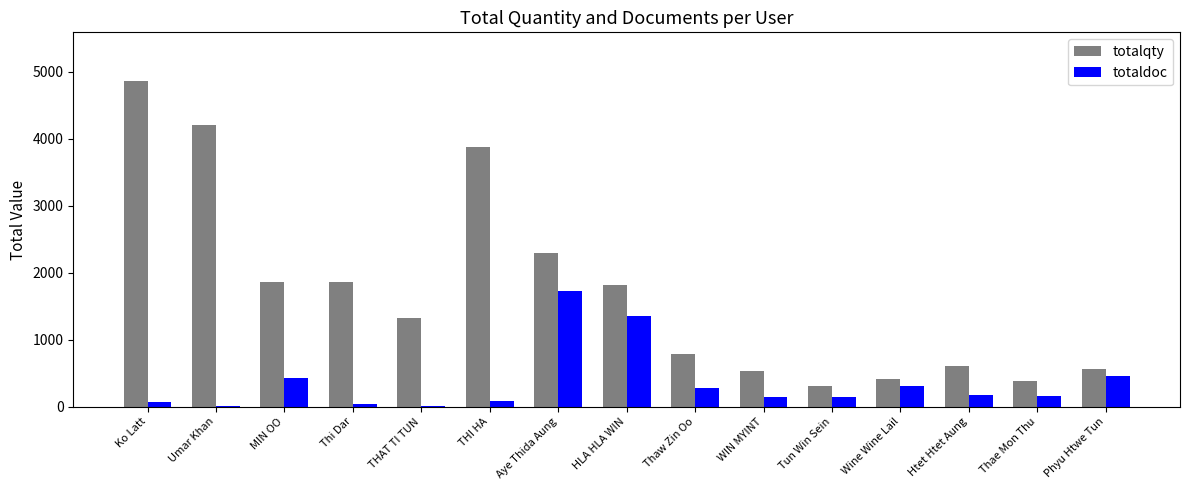

Which series has the largest total across all categories?

totalqty